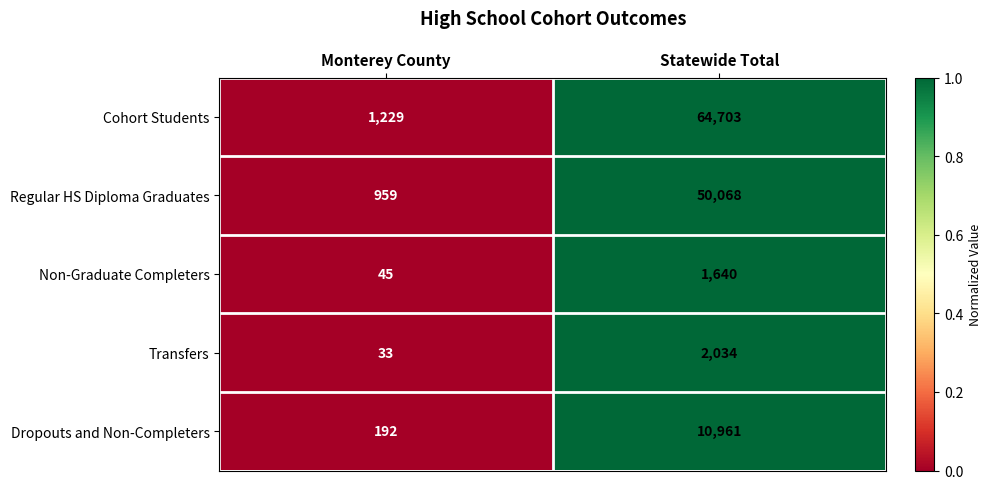

Reading left to right, transcribe all the data shown in this chart.

Cohort Students: Monterey County=1229	Statewide Total=64703
Regular HS Diploma Graduates: Monterey County=959	Statewide Total=50068
Non-Graduate Completers: Monterey County=45	Statewide Total=1640
Transfers: Monterey County=33	Statewide Total=2034
Dropouts and Non-Completers: Monterey County=192	Statewide Total=10961